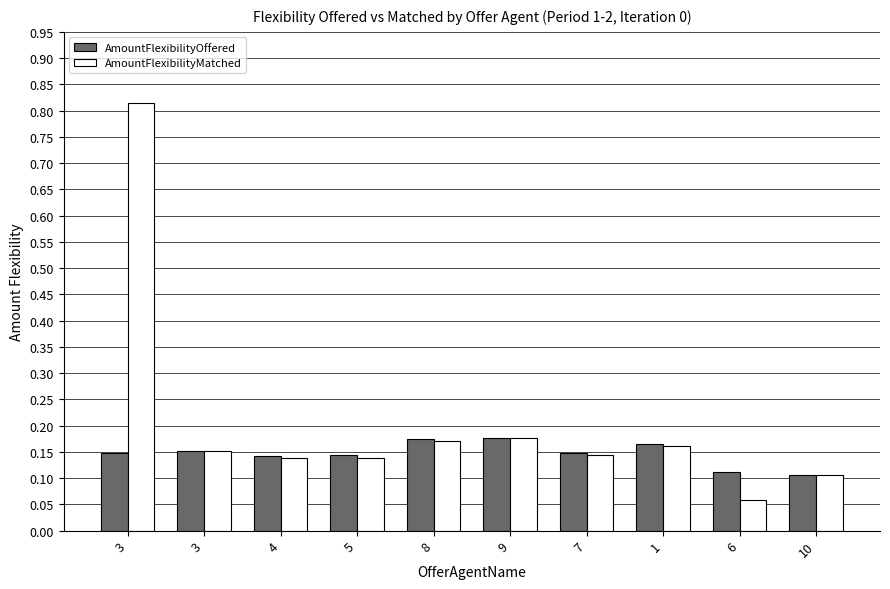

The value of AmountFlexibilityOffered at 9 is 0.2. True or false?

True